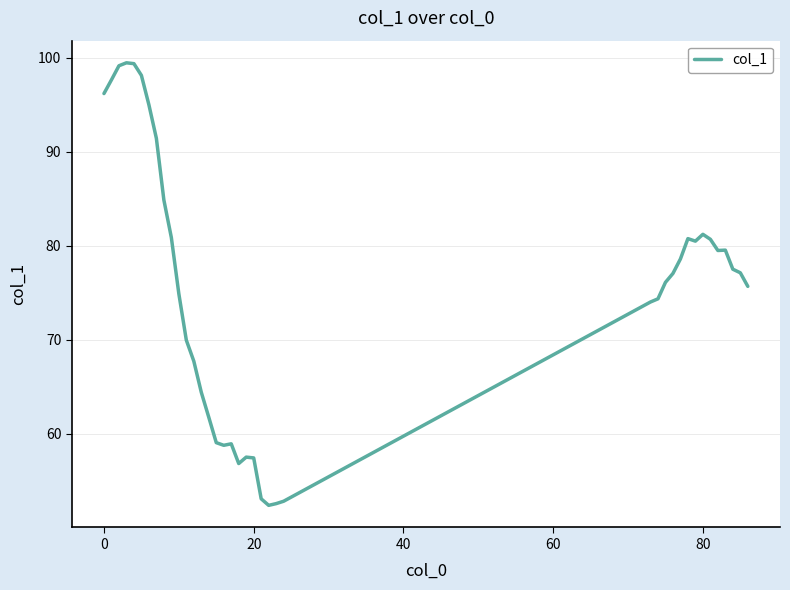

What is the difference between the maximum and minimum values?

47.1